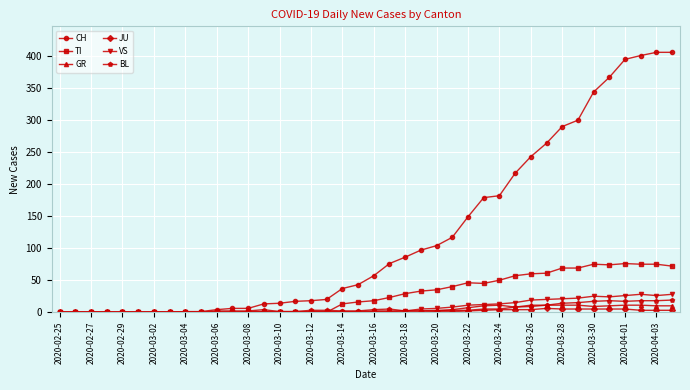

Which series has the largest range (max minus min)?

CH